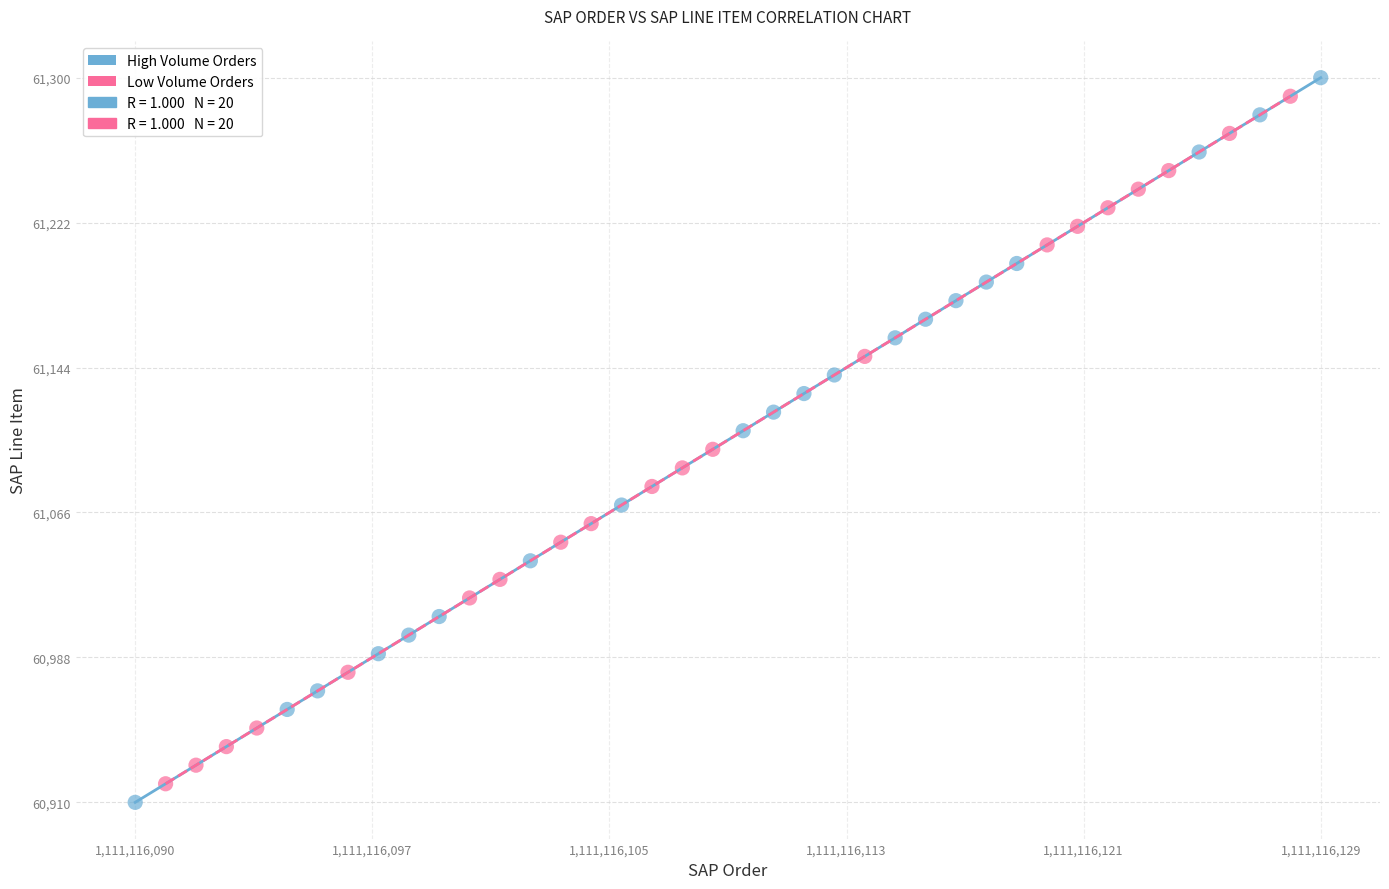

Which series reaches the minimum Y coordinate?

High Volume Orders